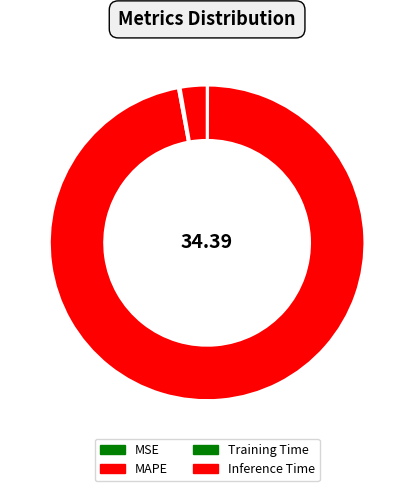

To the nearest percent, what is the difference between the largest and smallest slice percentages?

97%